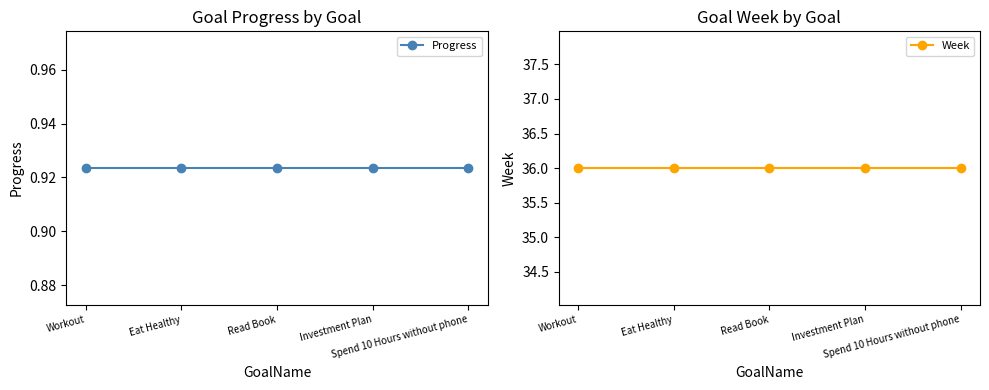

List the series in order of their overall mean, lowest first.

Progress, Week